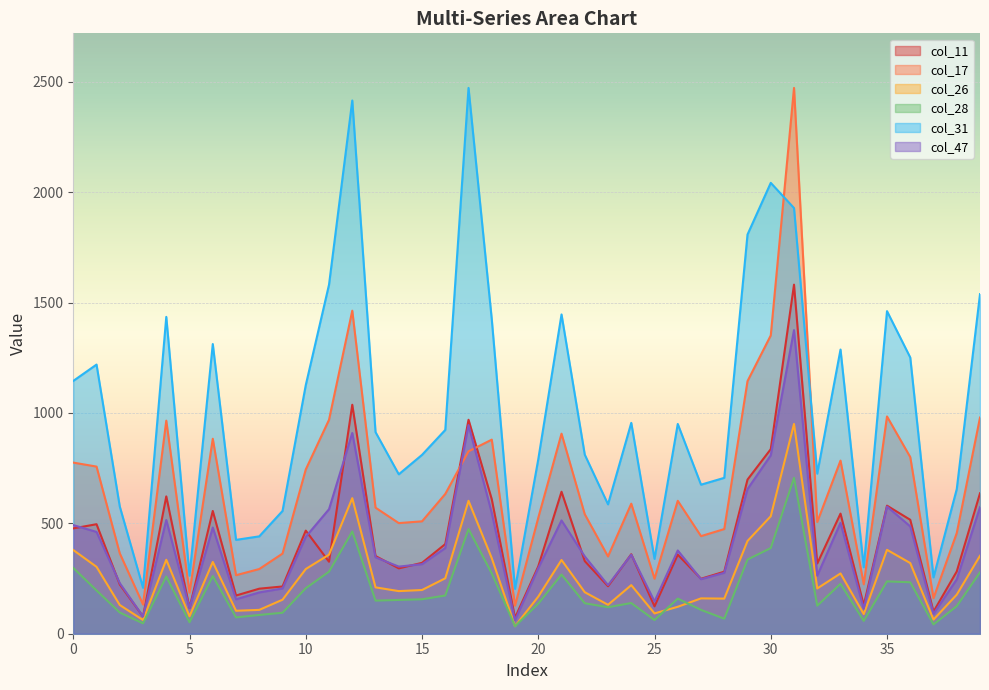

Read the col_17 value at 7, to the nearest 10.

260